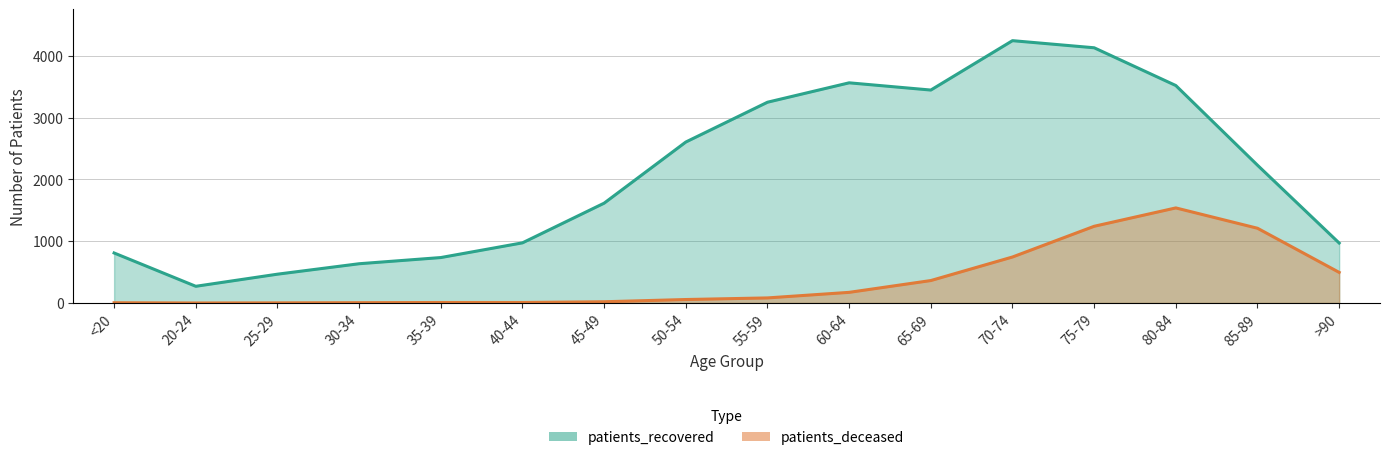

Between 80-84 and 50-54, which is larger?

80-84